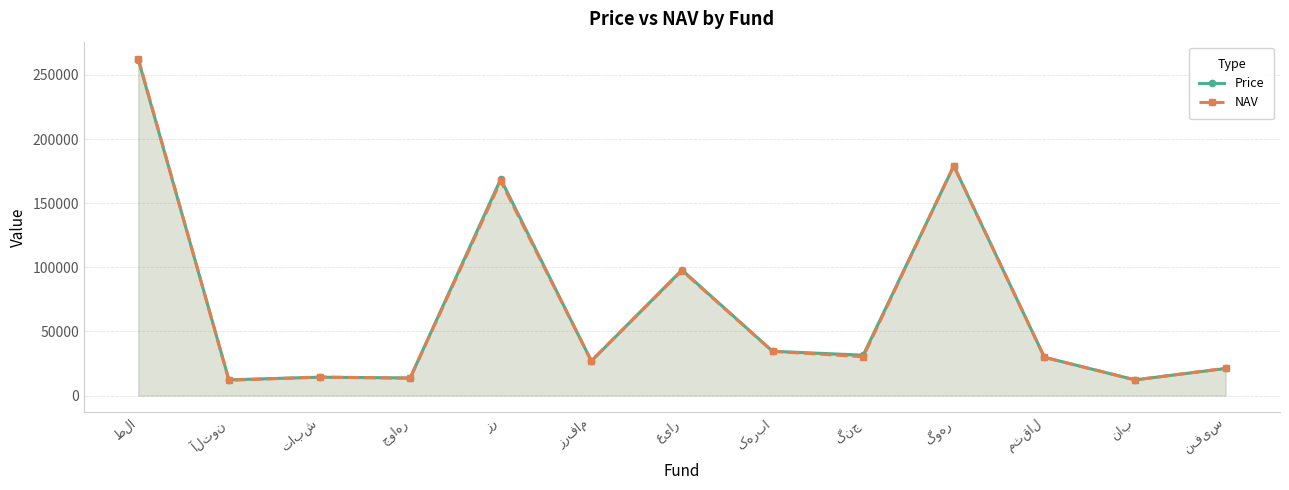

Between زرفام and کهربا, which series saw the biggest shift?

Price